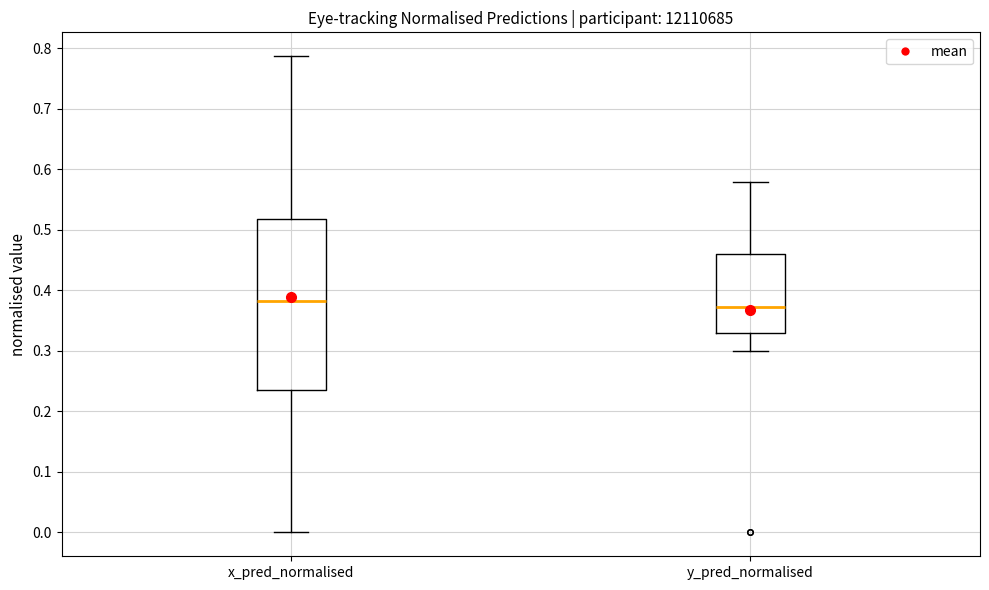

Reading left to right, transcribe this box plot: for each box, give where its median line is, the range the box spans, and where its two whiskers end, as read against the y-axis. The values are not printed on the chart, so give them approximately, as read against the axis.

x_pred_normalised: median 0.38, box 0.24 to 0.52, whiskers 0.00 to 0.79
y_pred_normalised: median 0.37, box 0.33 to 0.46, whiskers 0.30 to 0.58